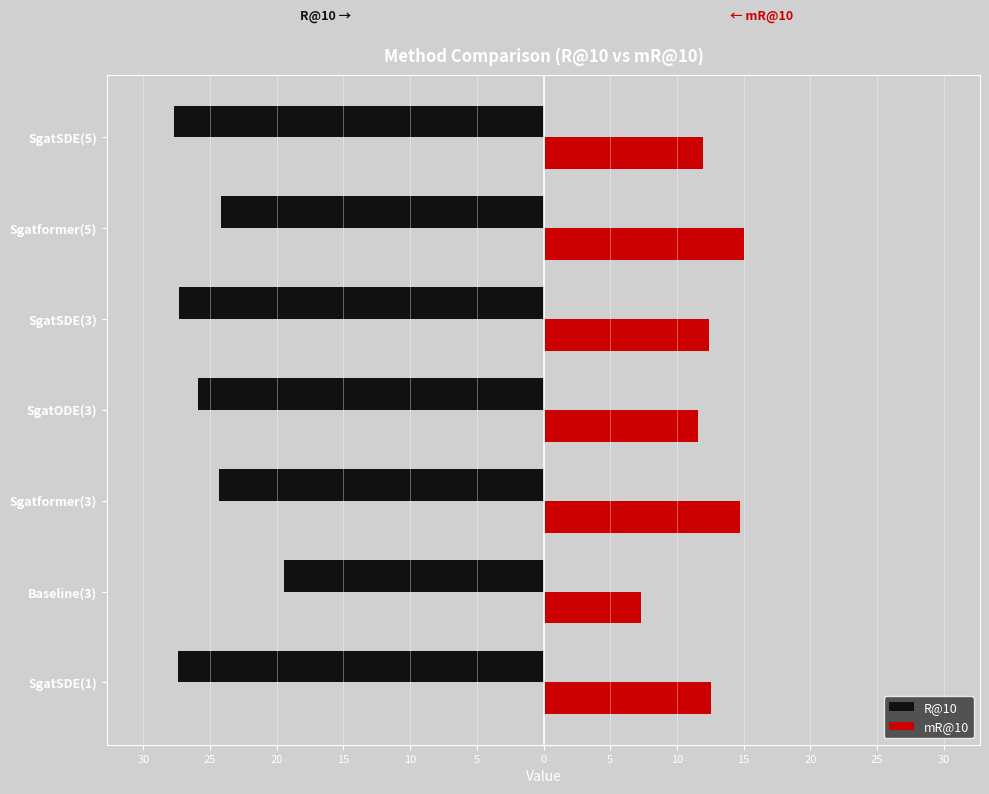

What are all the series names shown in the legend?

R@10, mR@10